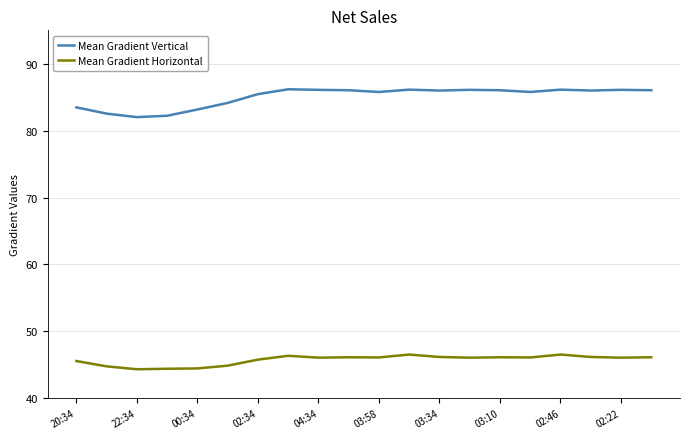

Which series has the largest total across all categories?

Mean Gradient Vertical